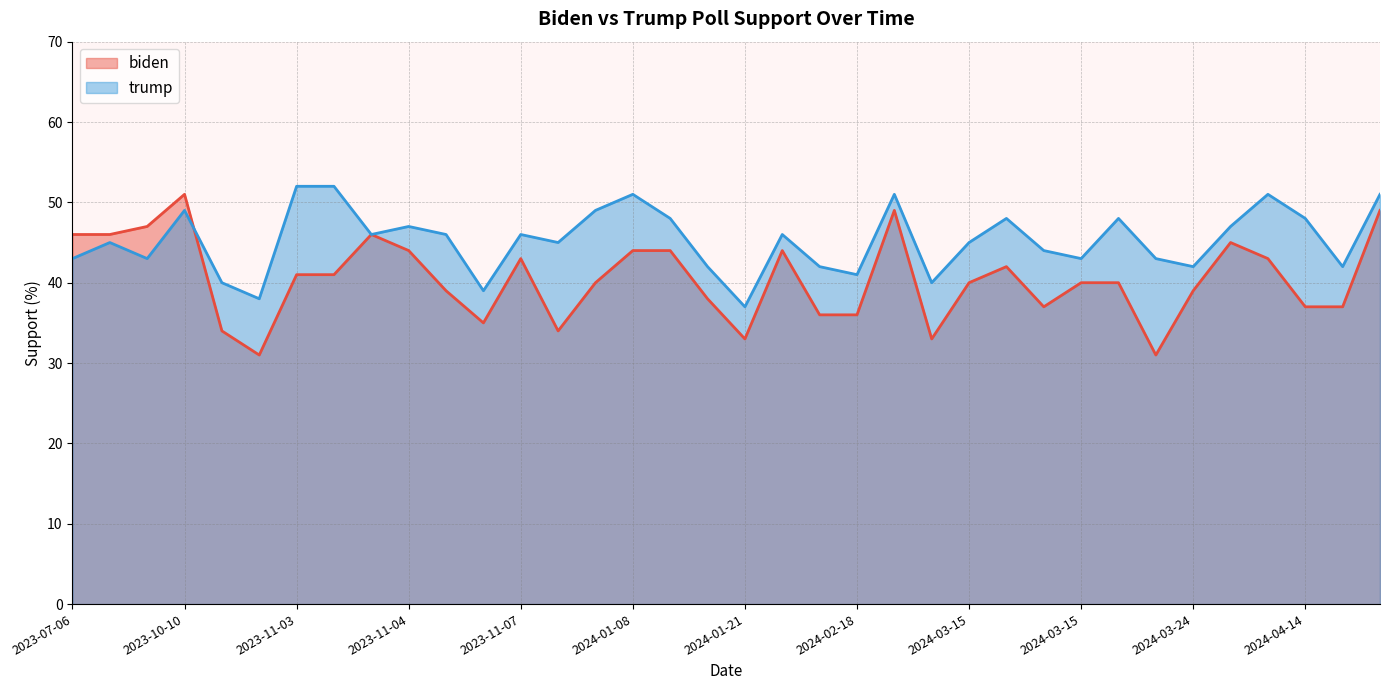

What are all the series names shown in the legend?

biden, trump